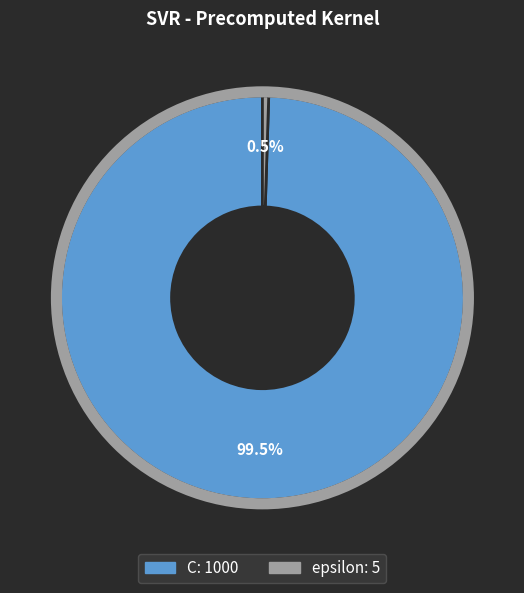

Which category accounts for the majority?

C